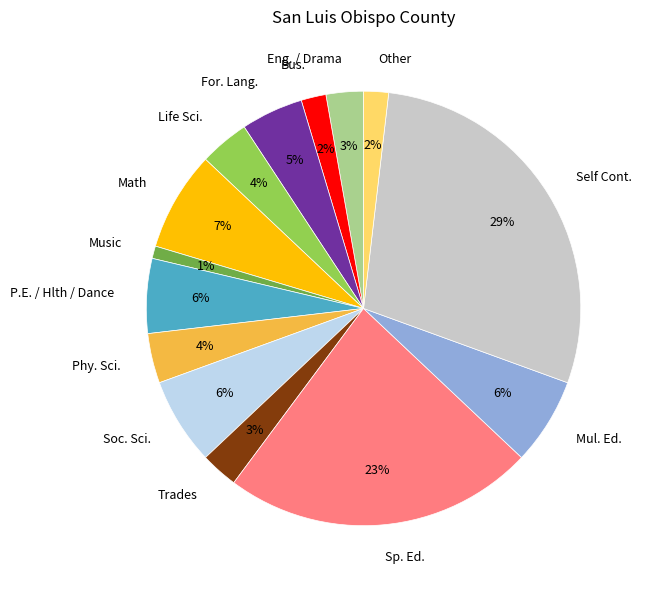

Do Math and Trades together represent more than half of the pie?

No